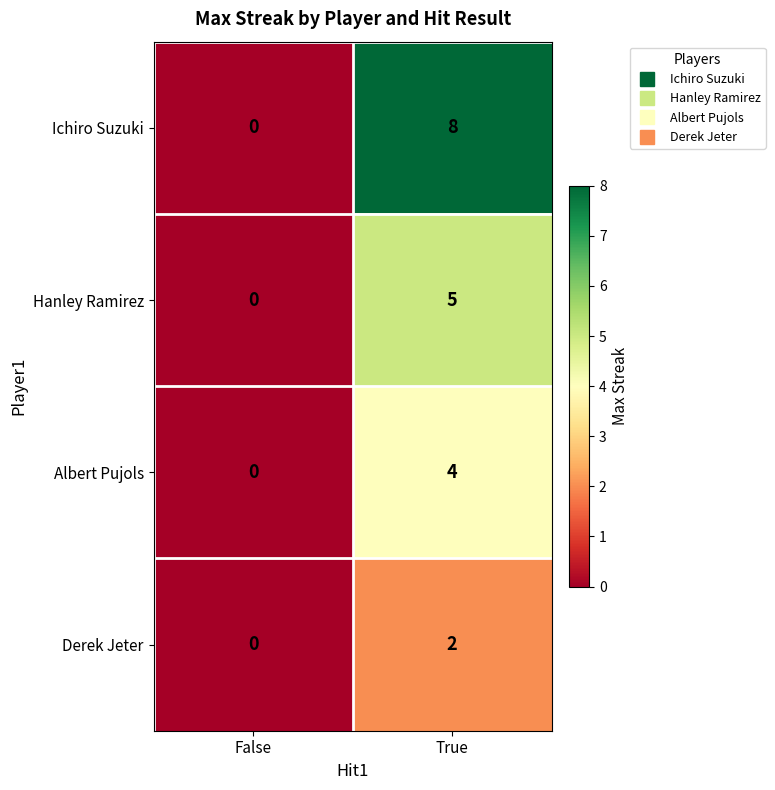

What is the sum of the Hanley Ramirez values at True and False?

5